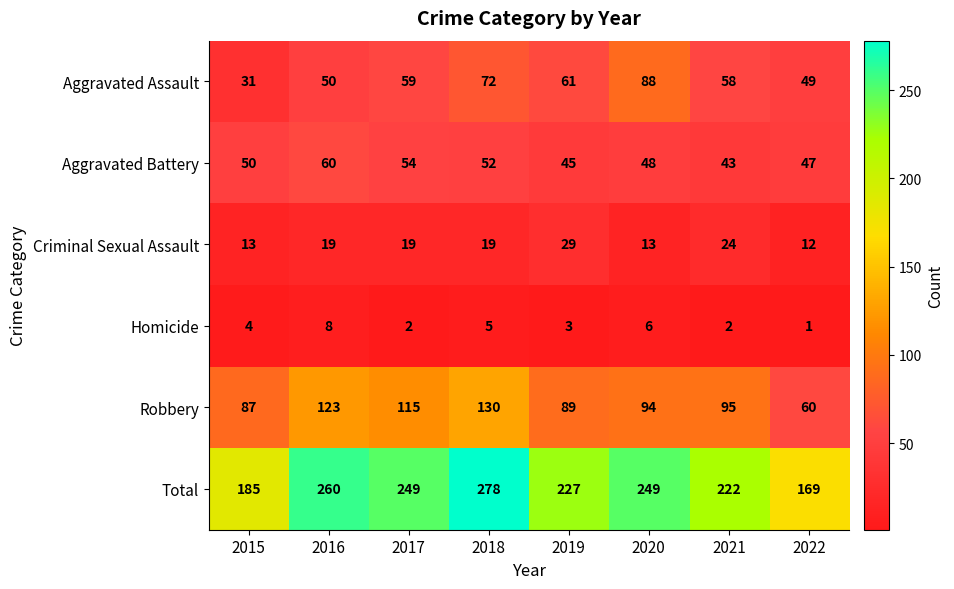

Count the Homicide values in the range 2 to 6.

6